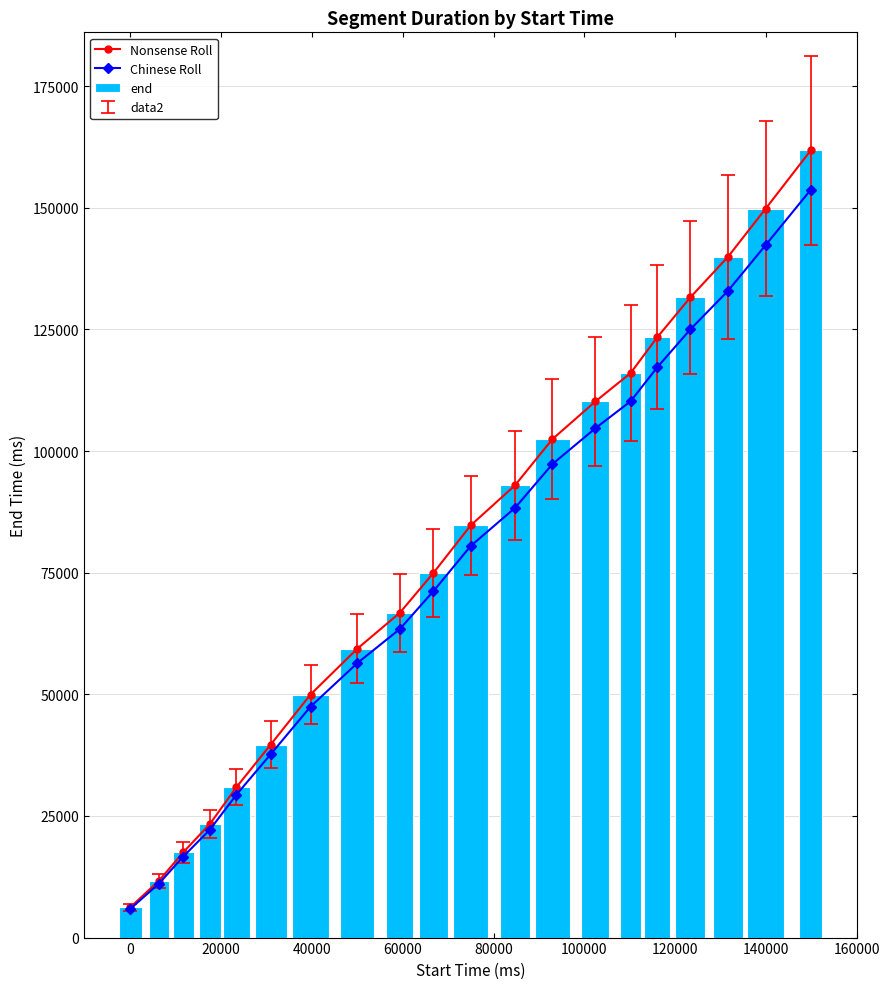

What is the maximum value for Chinese Roll?

153710